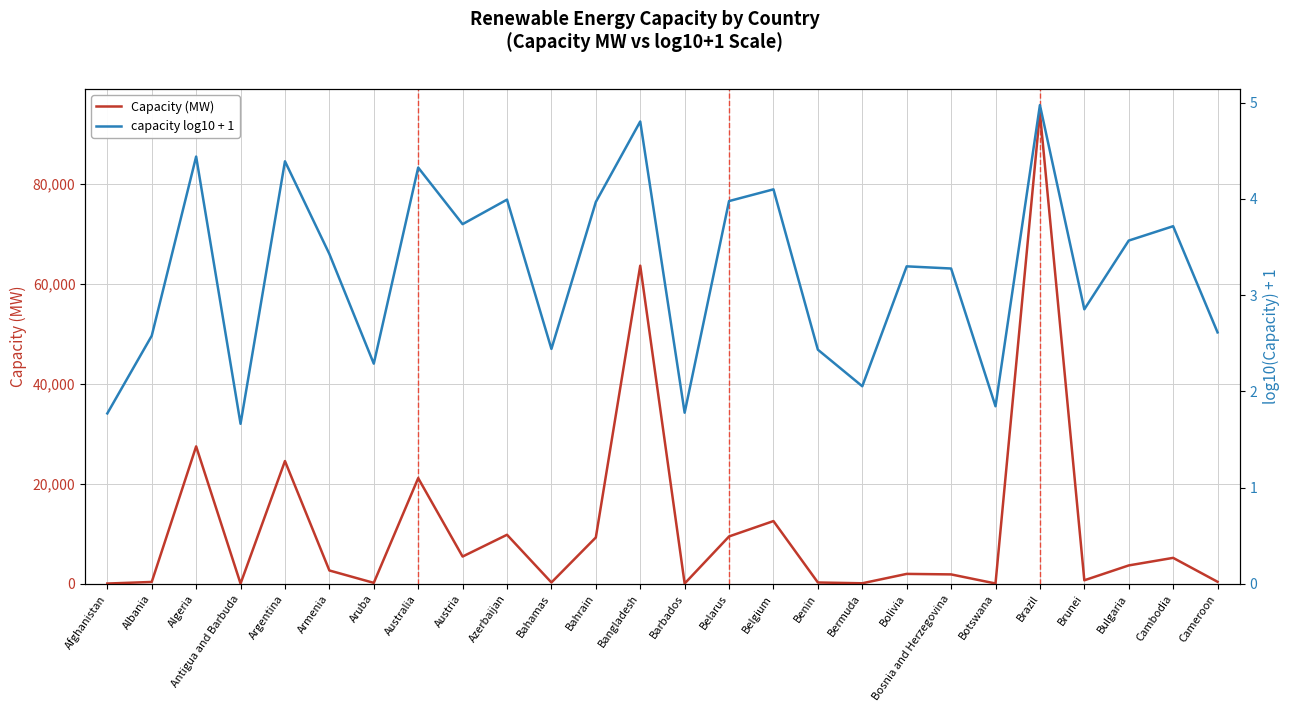

How many lines are shown in the chart?

2